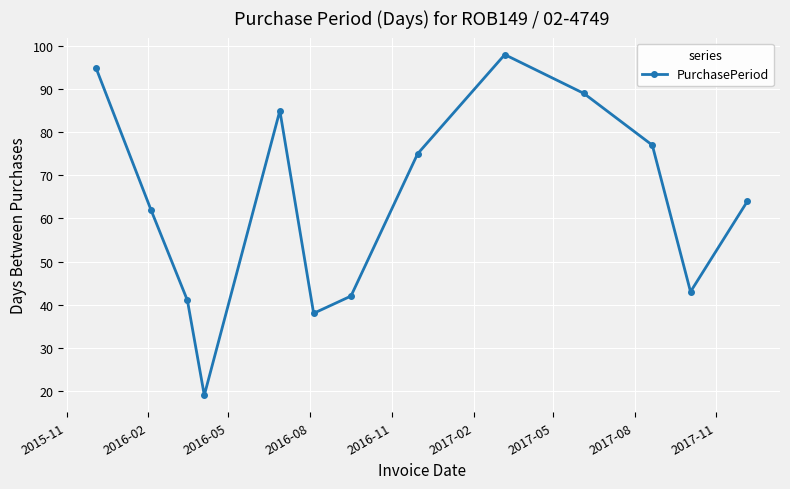

Reading left to right, transcribe all the data shown in this chart.

95	62	41	19	85	38	42	75	98	89	77	43	64